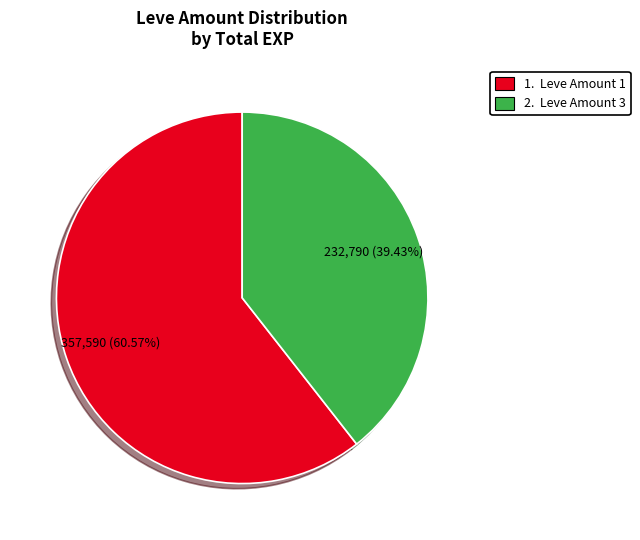

Is there a majority slice in this chart?

Yes